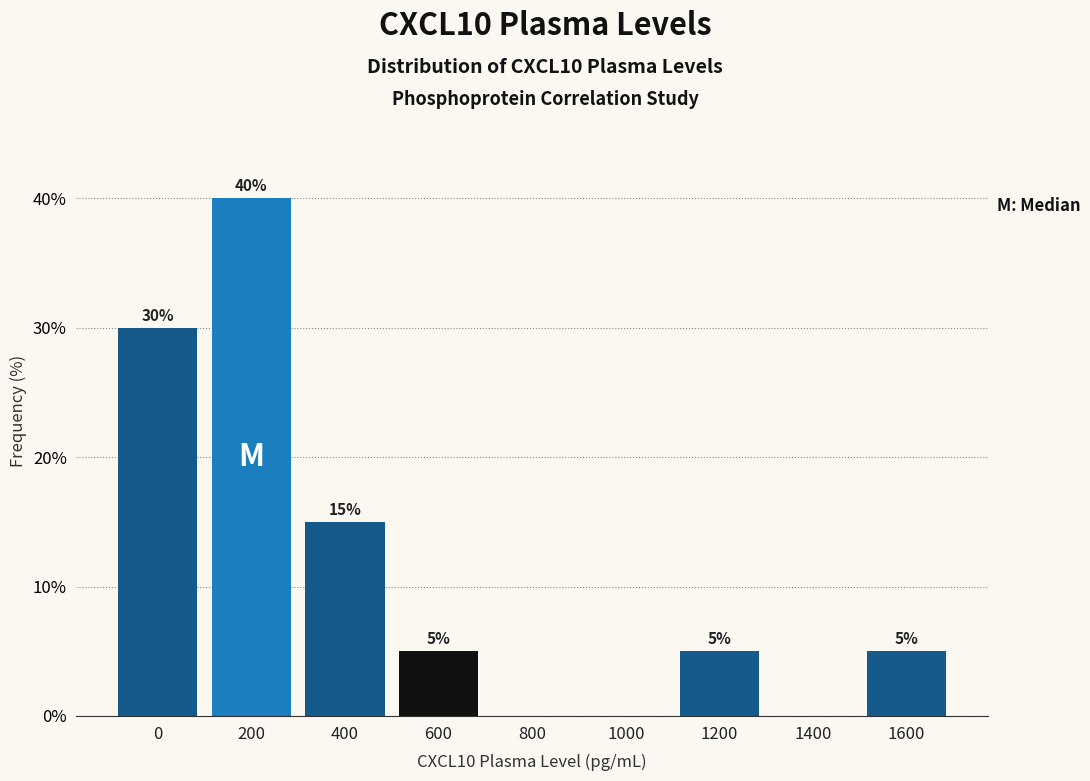

Reading right to left, extract all data points from this chart.

1600=5	1400=0	1200=5	1000=0	800=0	600=5	400=15	200=40	0=30